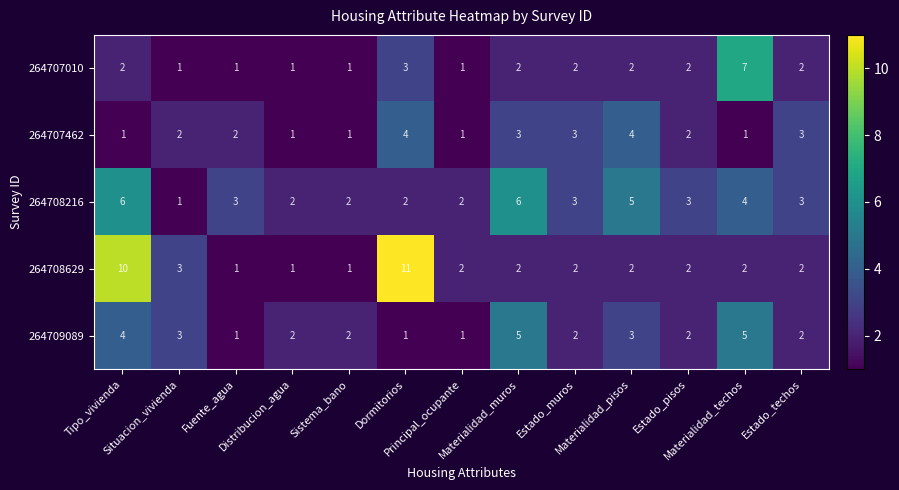

Which series has the largest total across all categories?

264708216